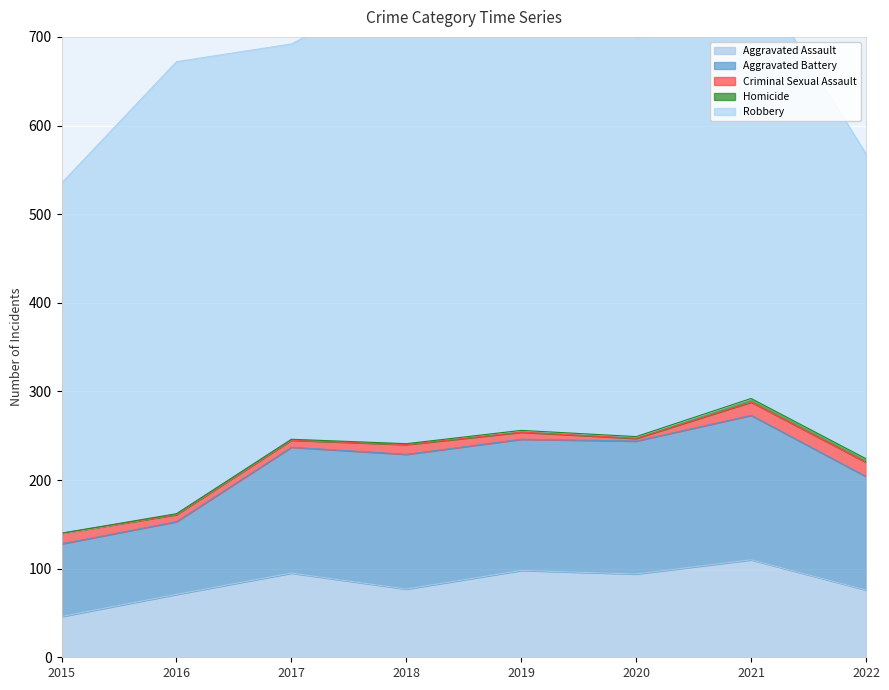

What is the difference between the maximum and minimum values in the Criminal Sexual Assault series?

13